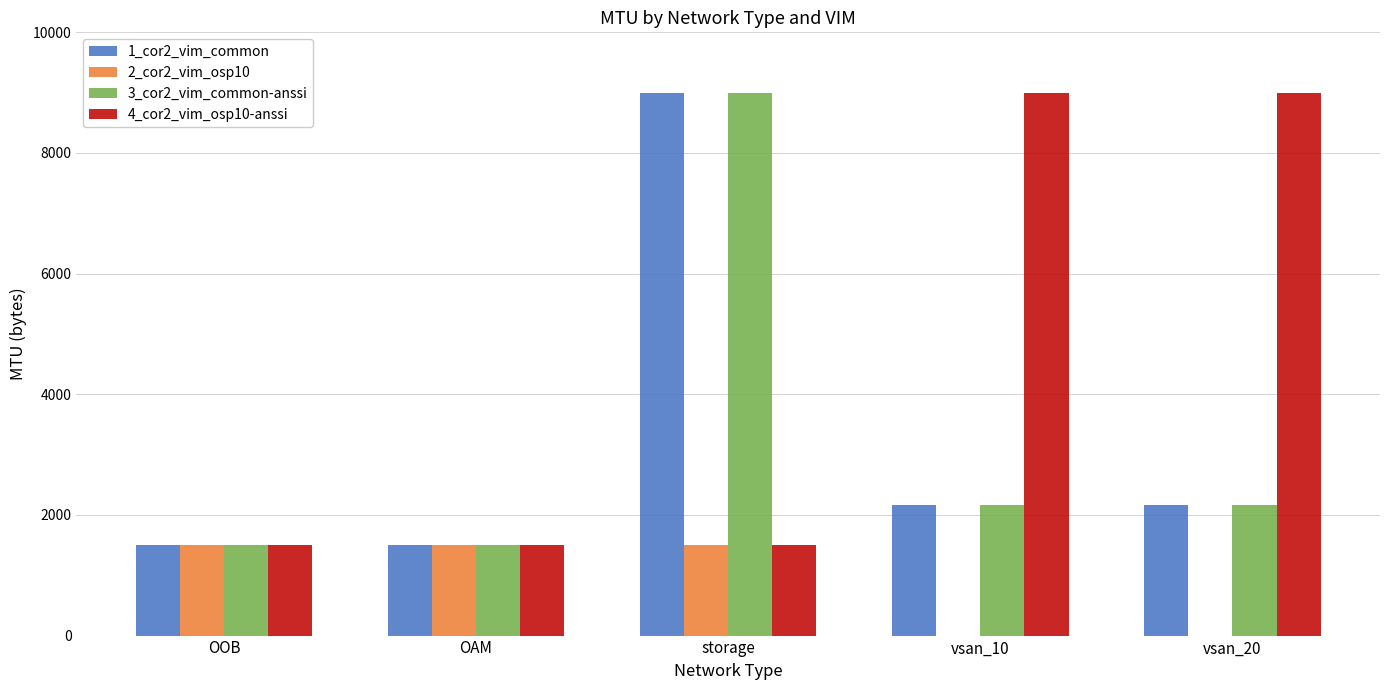

Which series changed the most between OAM and vsan_20?

4_cor2_vim_osp10-anssi